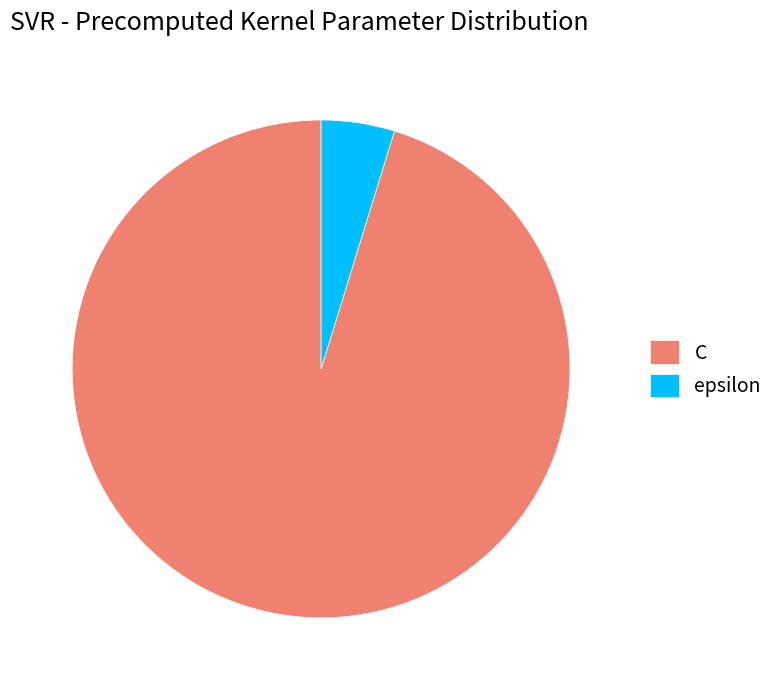

What is the ratio of the value at C to the value at epsilon?

20.0